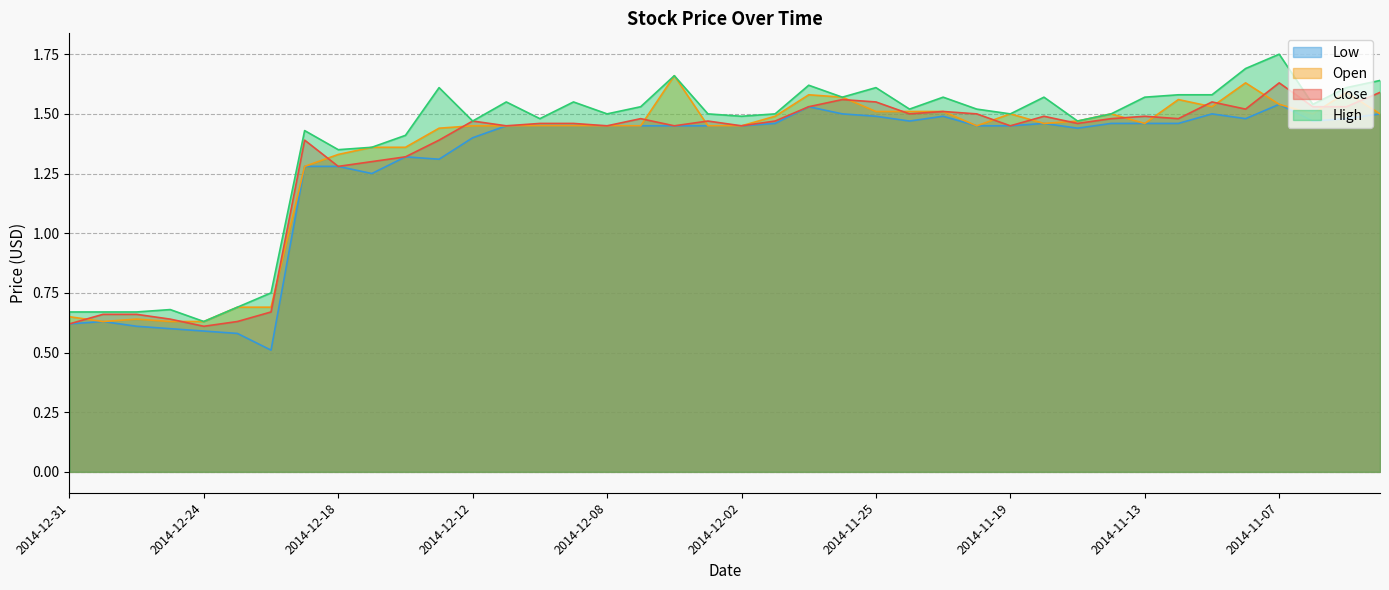

What position from the left is 2014-12-30?

2